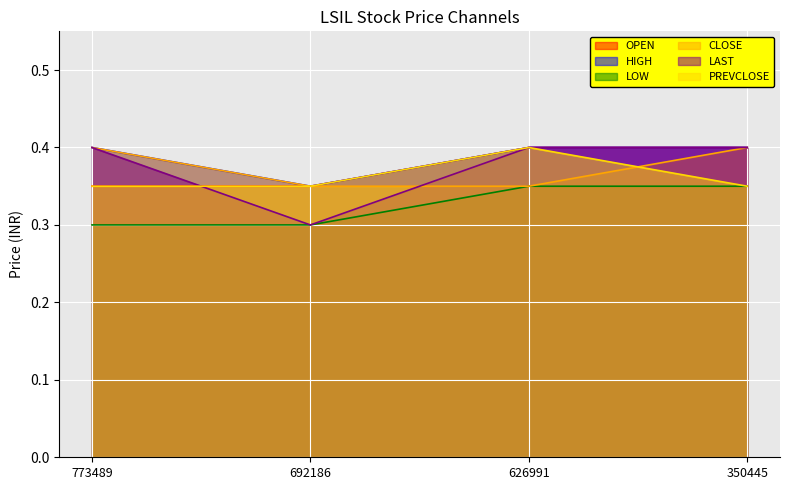

Reading right to left, extract all data points from this chart.

OPEN: 0.4	0.4	0.3	0.3
HIGH: 0.4	0.4	0.3	0.4
LOW: 0.3	0.3	0.3	0.3
CLOSE: 0.4	0.3	0.3	0.4
LAST: 0.4	0.4	0.3	0.4
PREVCLOSE: 0.3	0.4	0.3	0.3